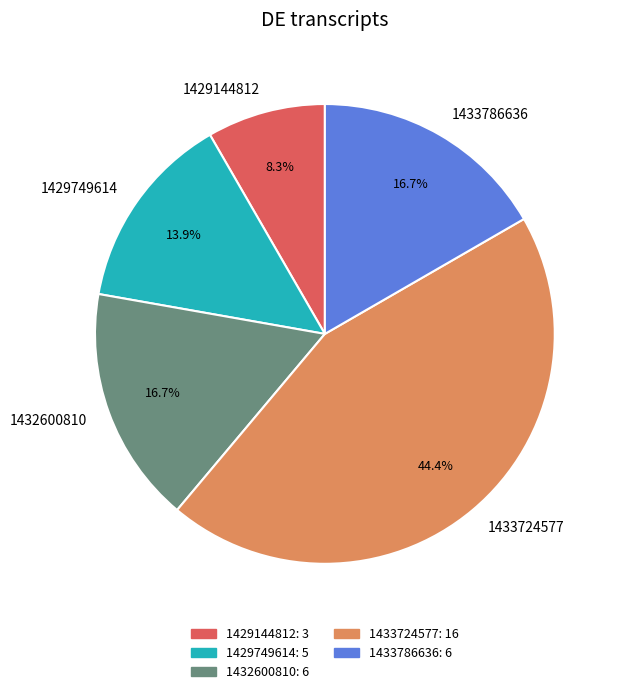

To the nearest percent, what is the average slice percentage?

20%